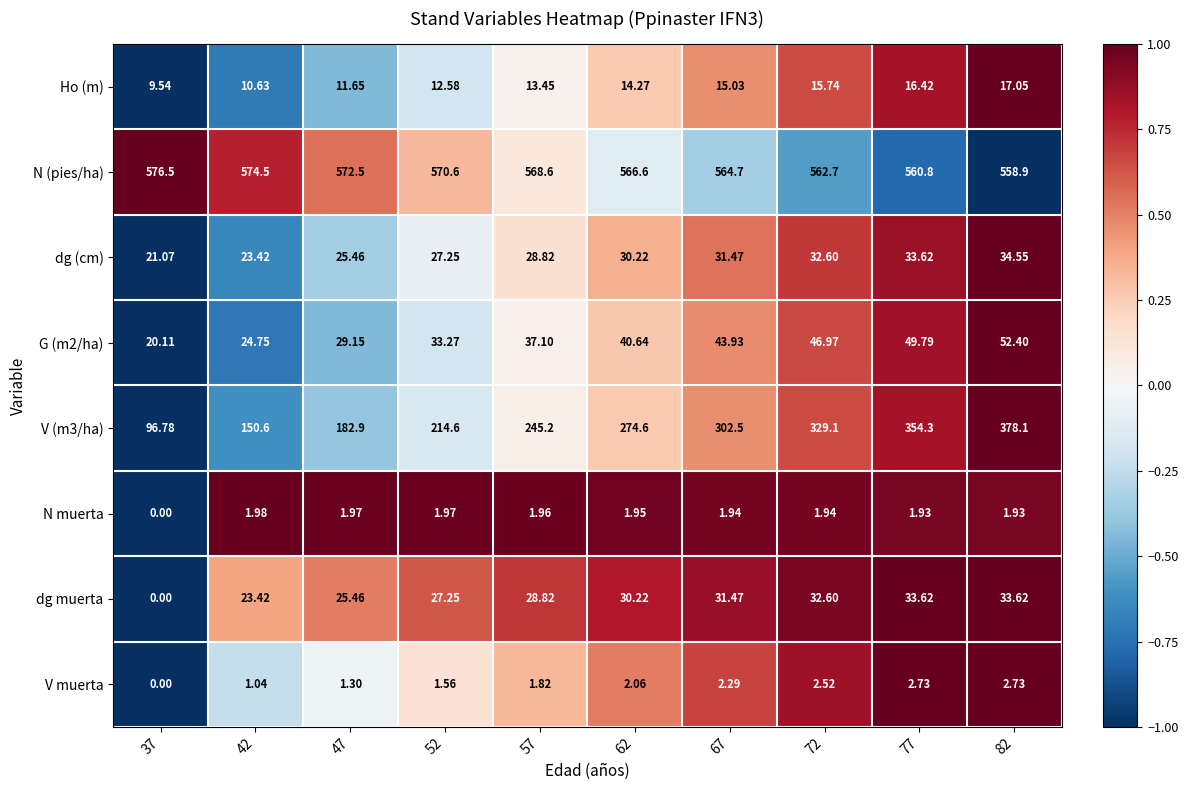

Which series has the largest total across all categories?

N (pies/ha)